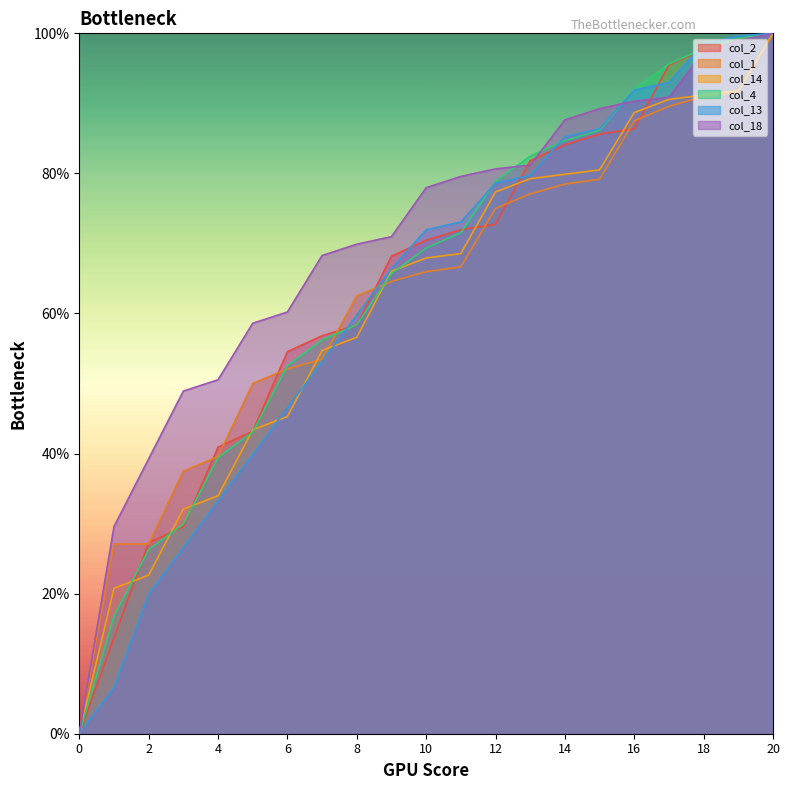

What is the value of the col_4 point at the 15th from the left?

84.7